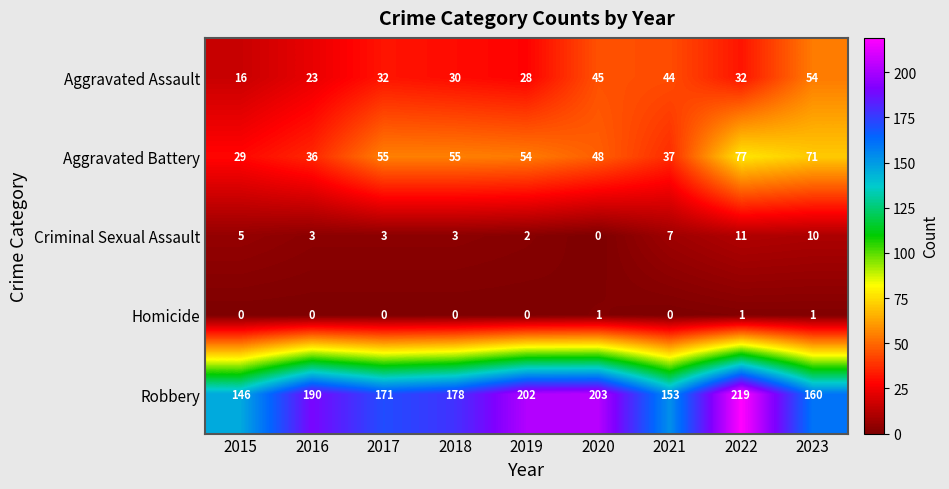

What is the maximum value shown in the chart?

219